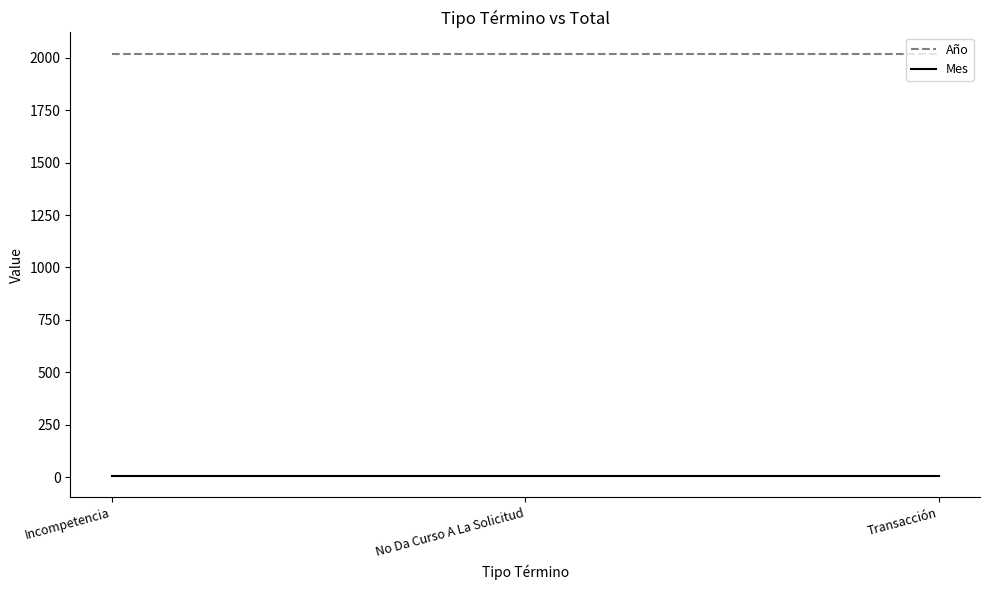

Rank the series at No Da Curso A La Solicitud from lowest to highest value.

Mes, Año